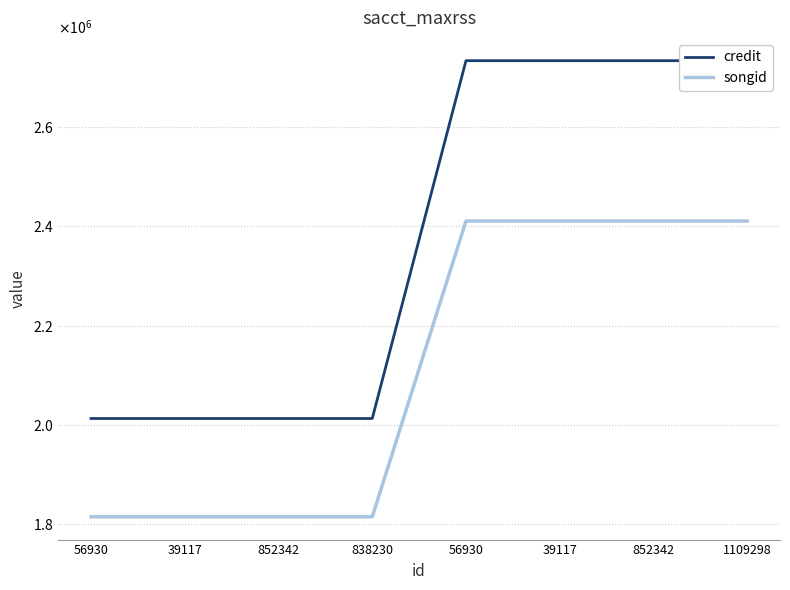

What is the label of the 8th point from the right?

56930